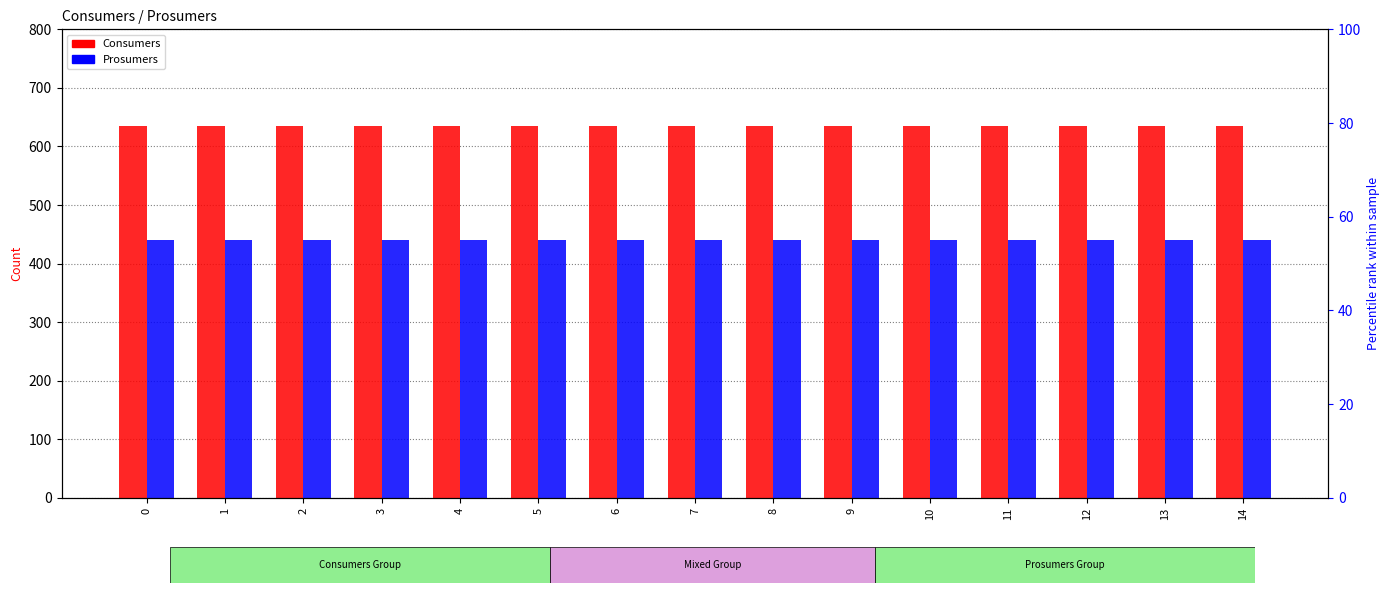

Which series has the largest total across all categories?

Consumers